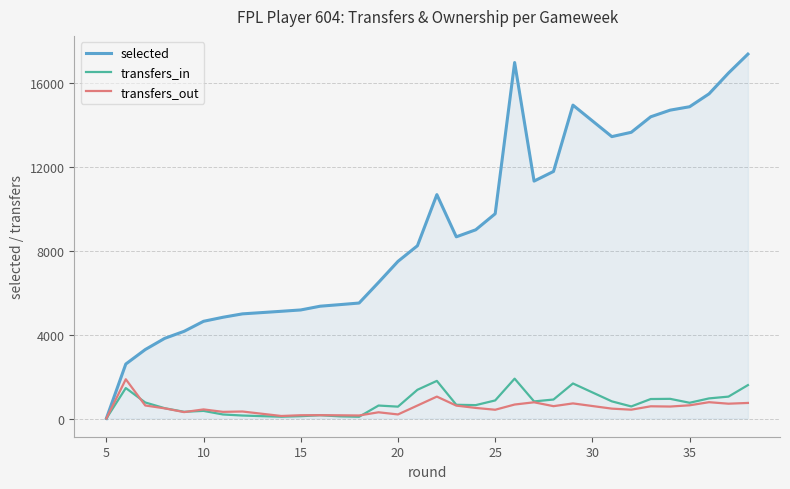

True or false: transfers_in and selected intersect in this chart.

False